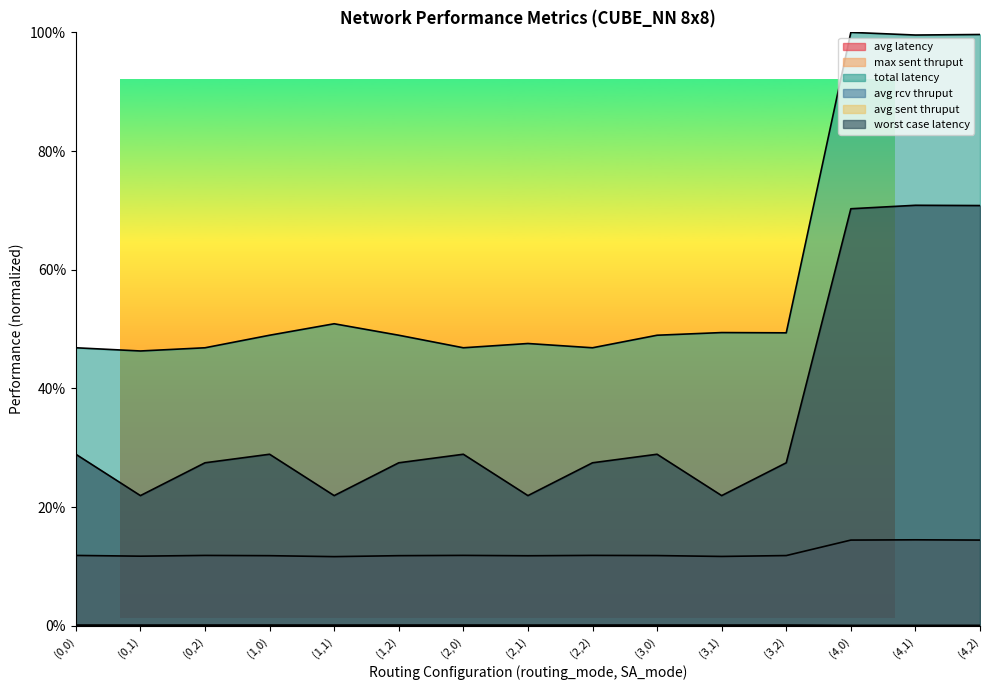

How many lines are shown in the chart?

6